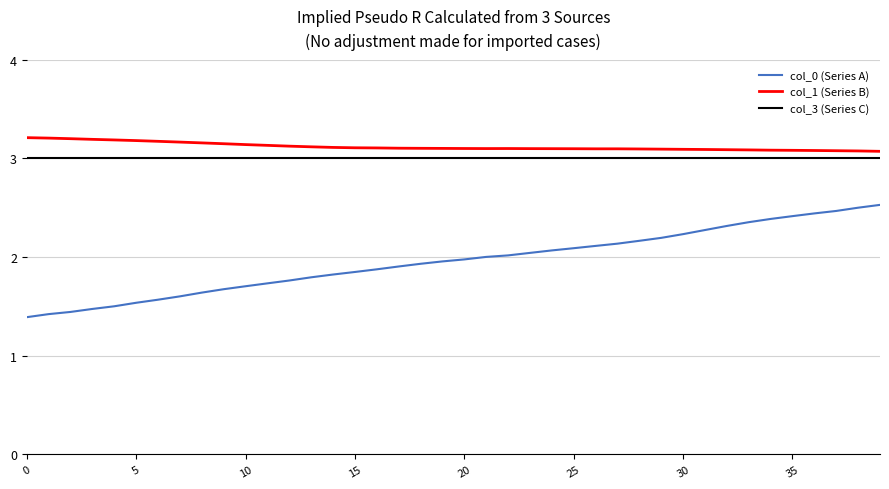

True or false: col_0 (Series A) and col_1 (Series B) cross at least once.

False